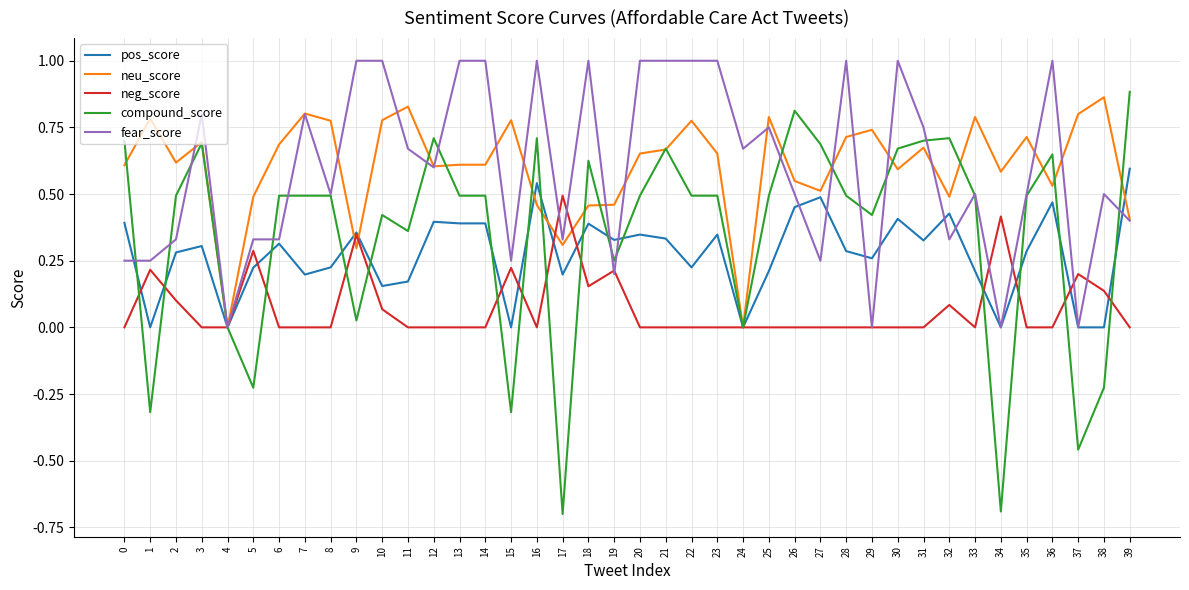

At which category does pos_score reach its first local valley?

1